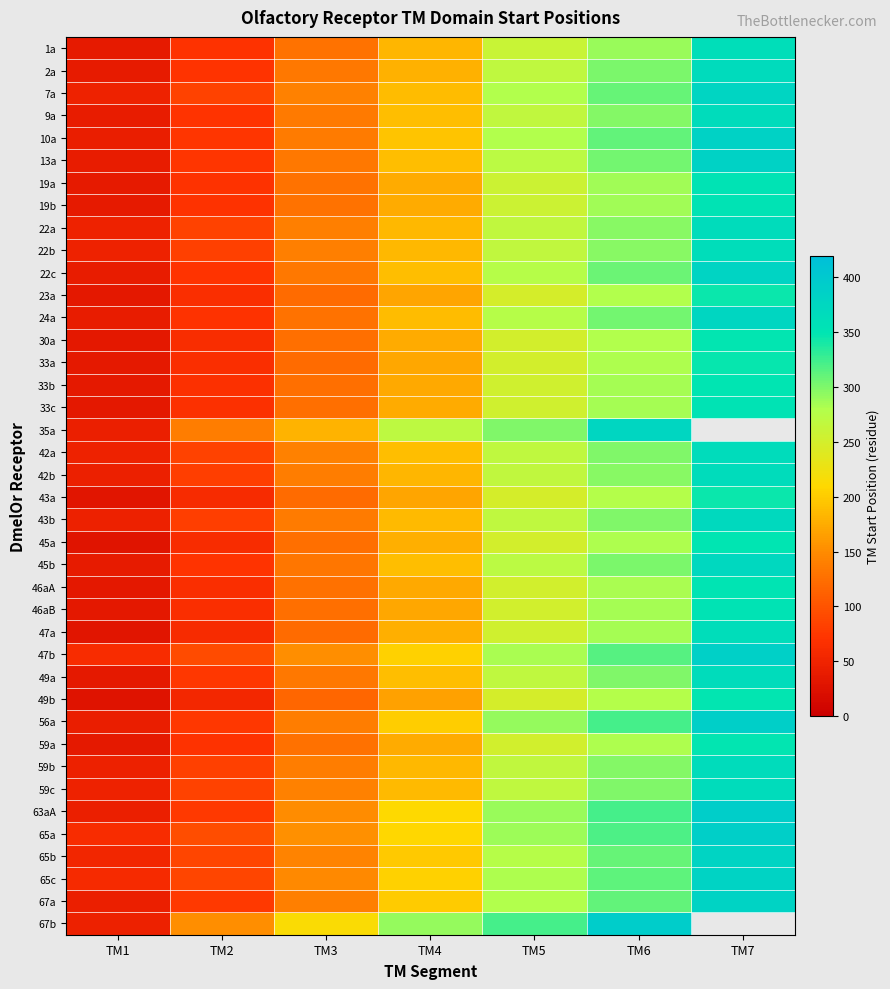

Where is 33c nearest to the value 193?

TM4